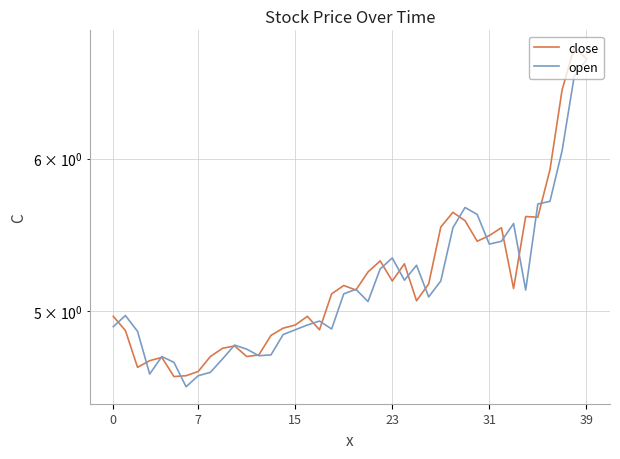

How many interior local valleys does the close series have?

10